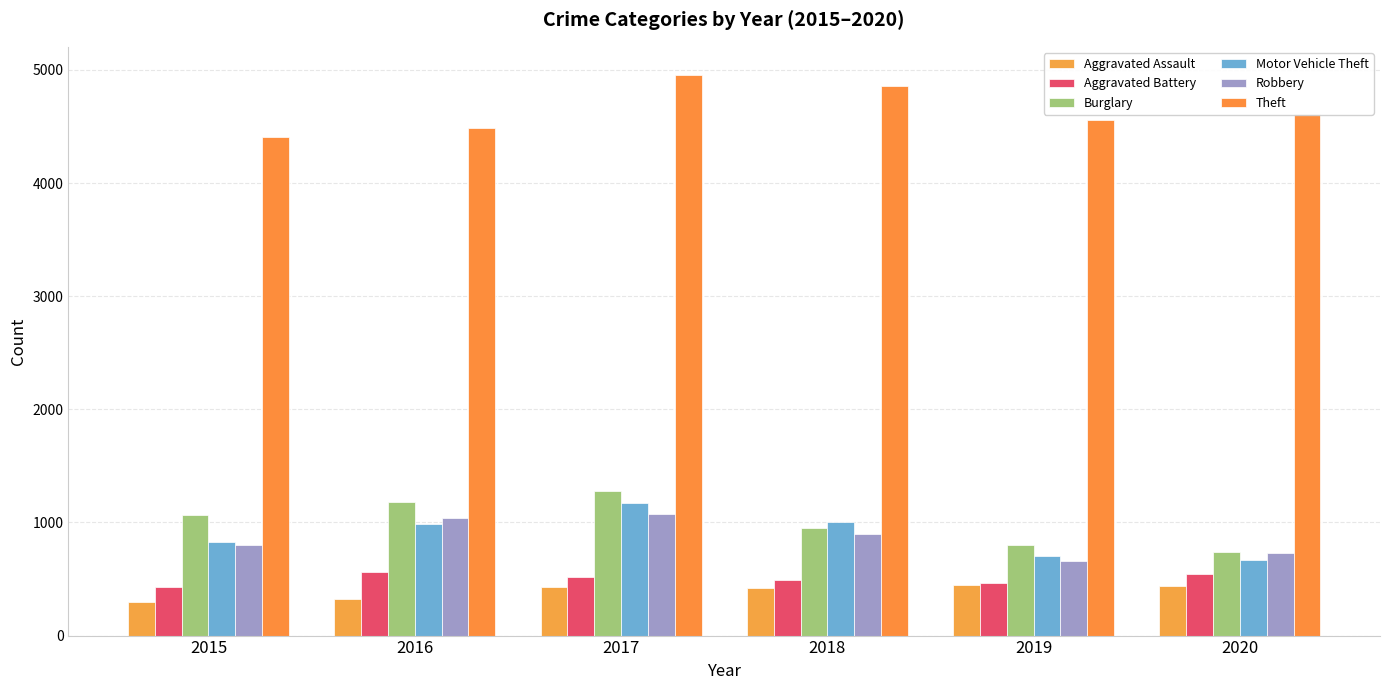

What are all the series names shown in the legend?

Aggravated Assault, Aggravated Battery, Burglary, Motor Vehicle Theft, Robbery, Theft